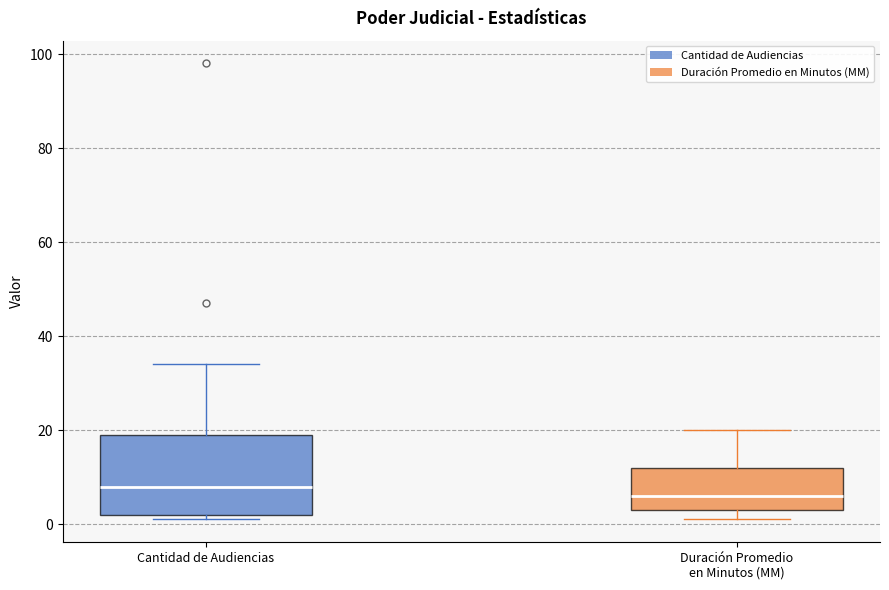

Where is the upper edge of the box for Cantidad de Audiencias on the y-axis? The values are not printed on the chart, so give them approximately, as read against the axis.

20